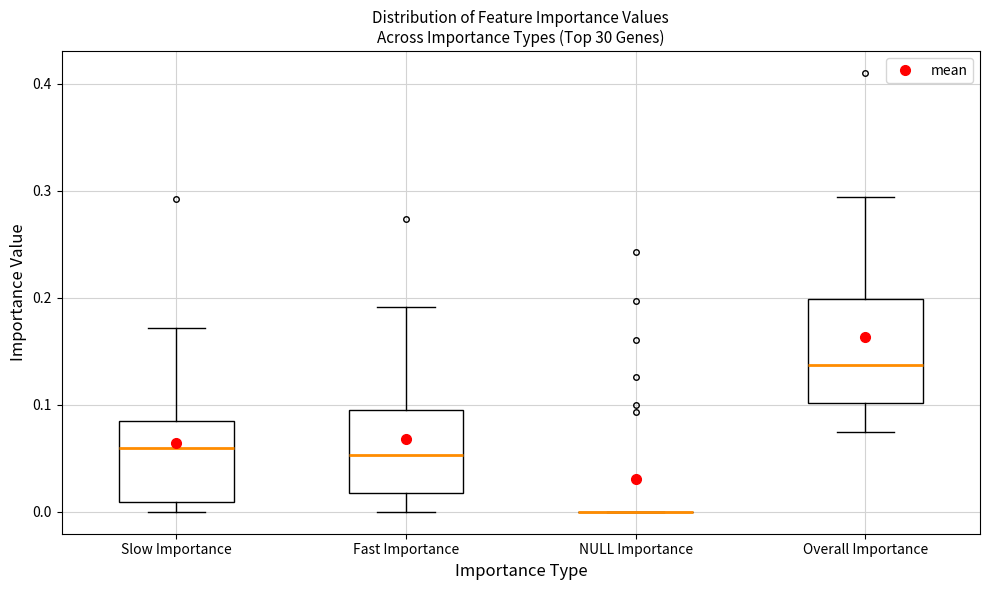

Where does the upper whisker of the box for Overall Importance end on the y-axis? The values are not printed on the chart, so give them approximately, as read against the axis.

0.29